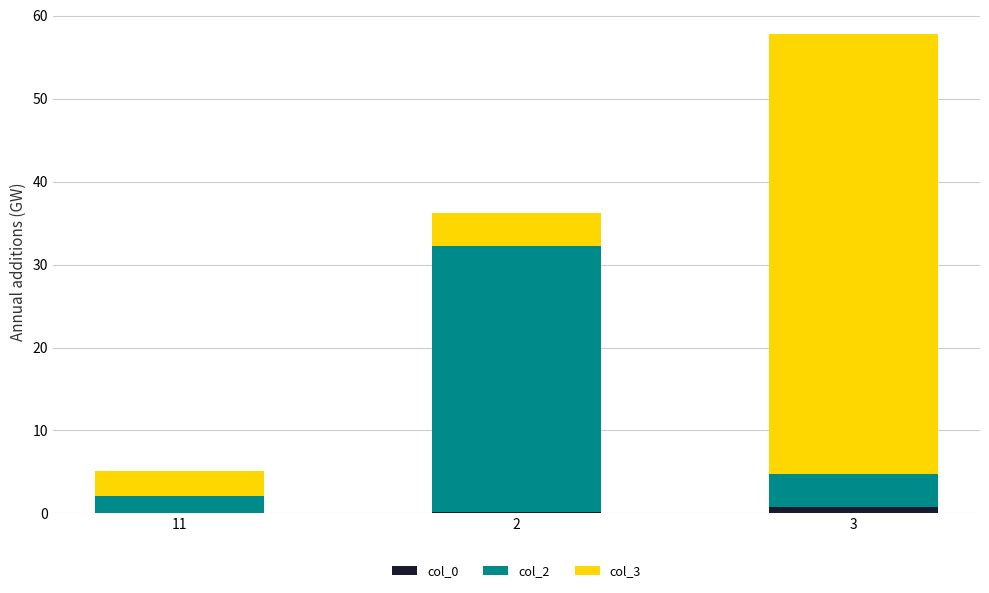

At which category is the sum across all series the highest?

3